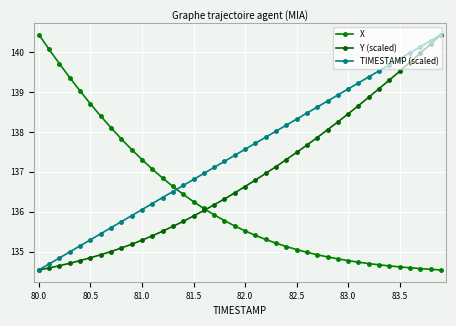

What is the difference between the maximum and minimum values in the X series?

5.9